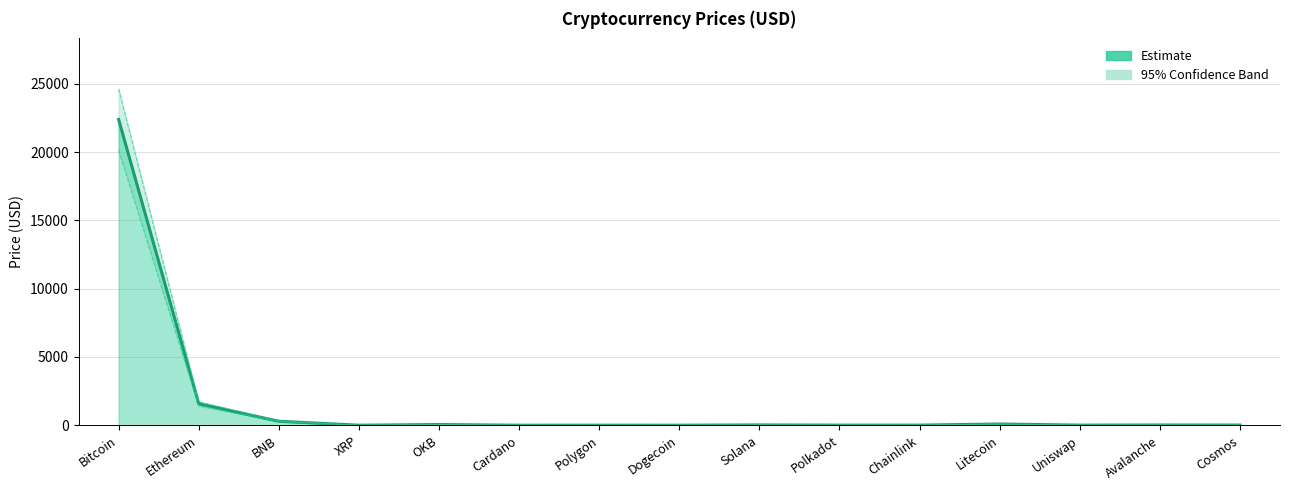

Count the number of categories in the chart.

15